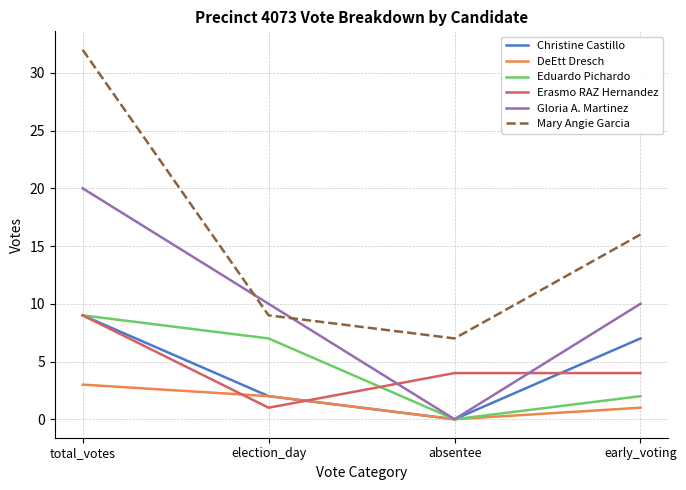

At which category is the sum across all series the highest?

total_votes